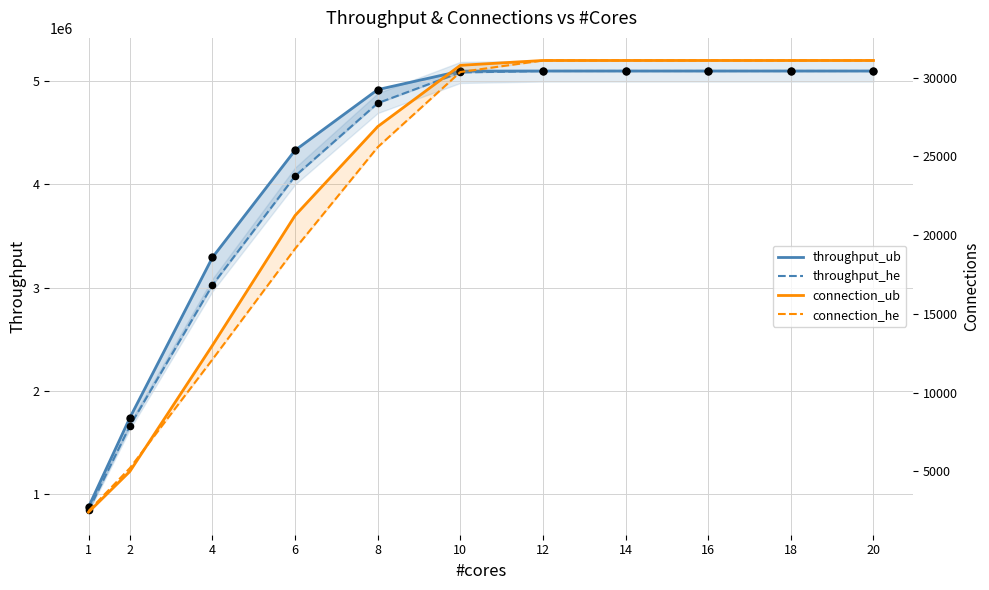

At which category is the sum across all series the highest?

12